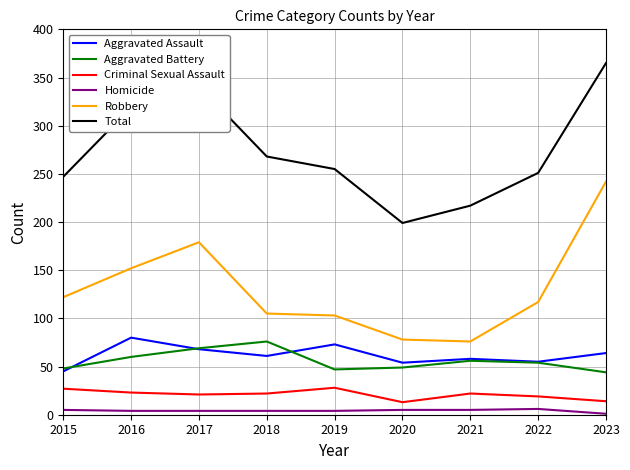

Does the chart display data point markers on the line(s)?

No